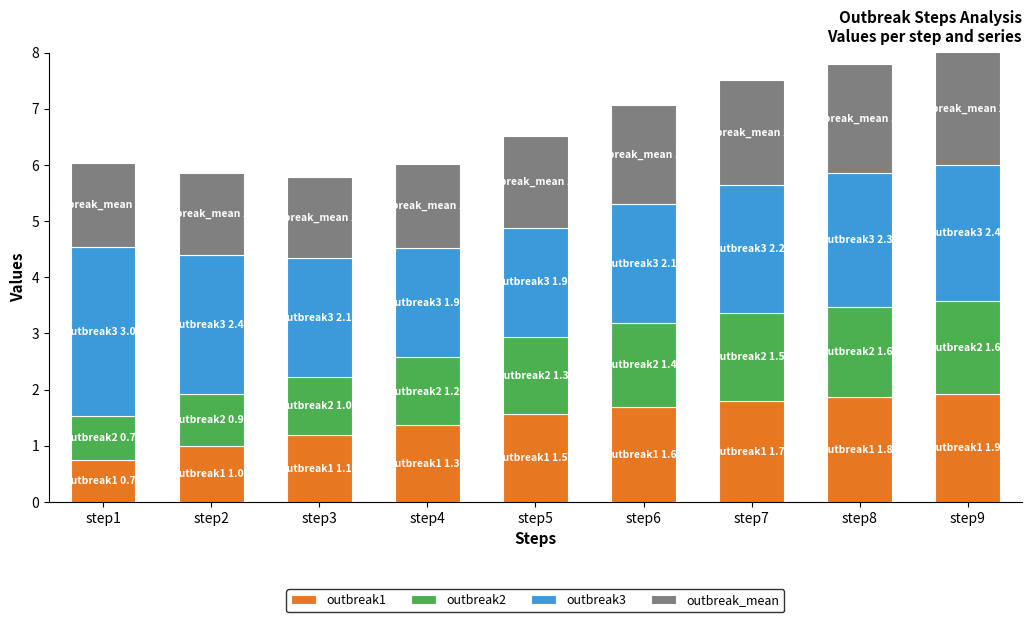

Which category has the lowest value in the outbreak1 series?

step1